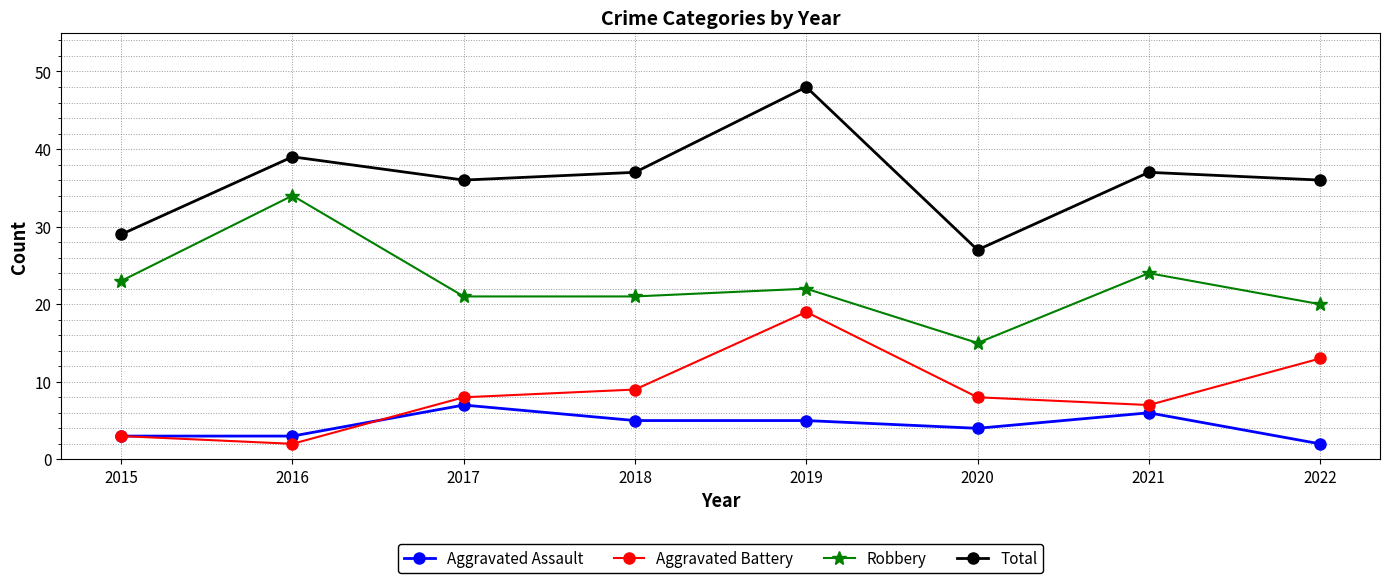

Between 2017 and 2019, which series saw the biggest shift?

Total